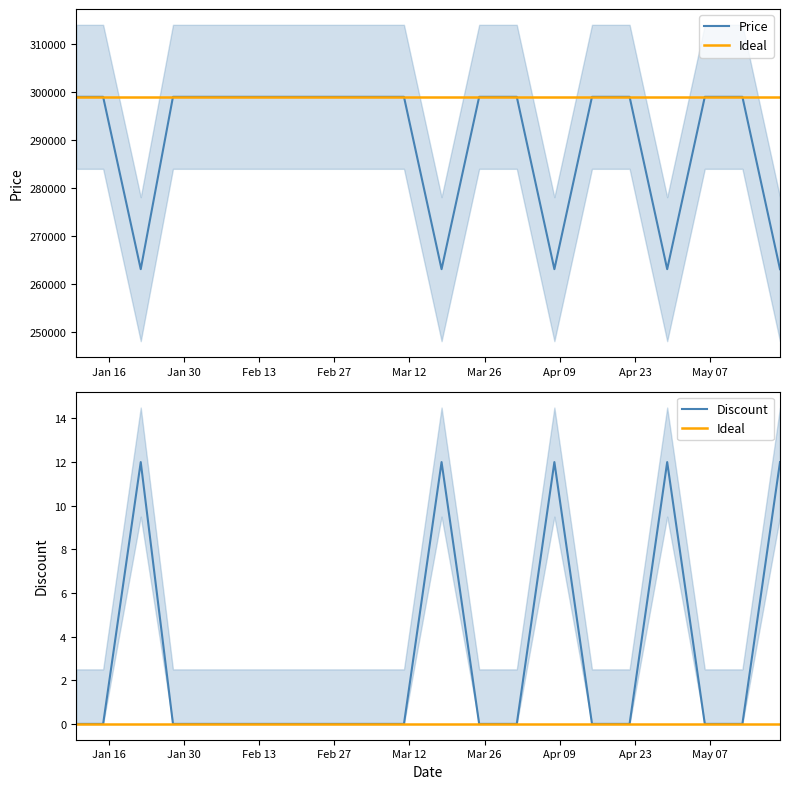

Reading right to left, what are all the values shown in this chart?

Price: 263100	299000	299000	263100	299000	299000	263100	299000	299000	263100	299000	299000	299000	299000	299000	299000	299000	263100	299000	299000
Ideal: 0	0	0	0	0	0	0	0	0	0	0	0	0	0	0	0	0	0	0	0
Discount: 12	0	0	12	0	0	12	0	0	12	0	0	0	0	0	0	0	12	0	0